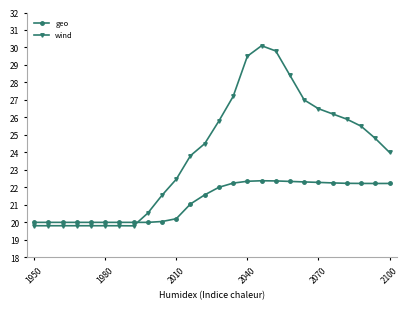

Which series has the largest total across all categories?

wind